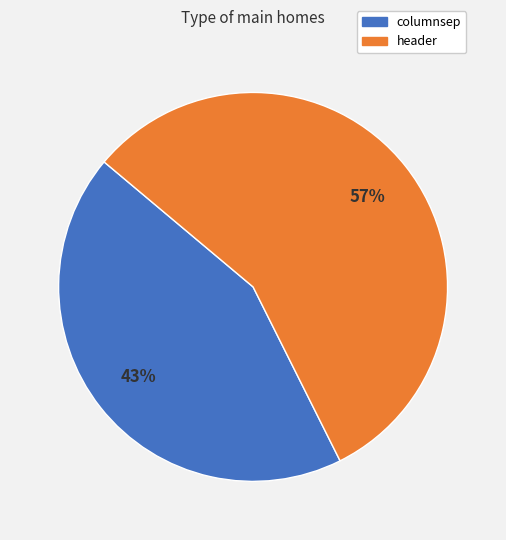

Is there any slice that represents more than half of the pie?

Yes